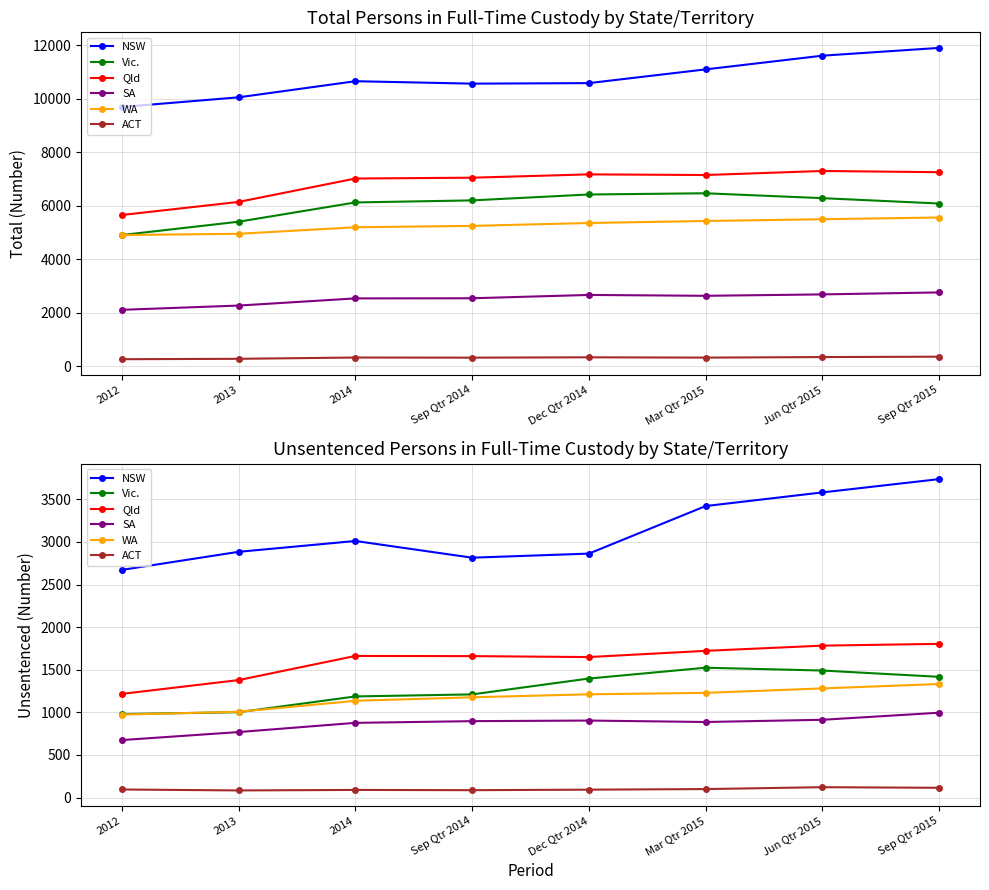

Is this an area chart (filled region under the line)?

No